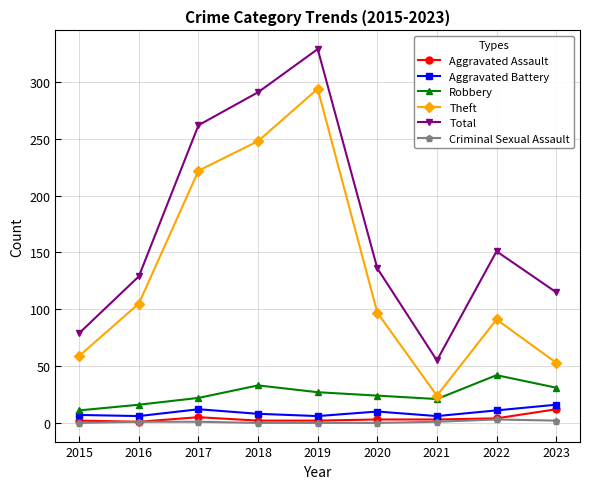

Which category has the lowest value in the Robbery series?

2015